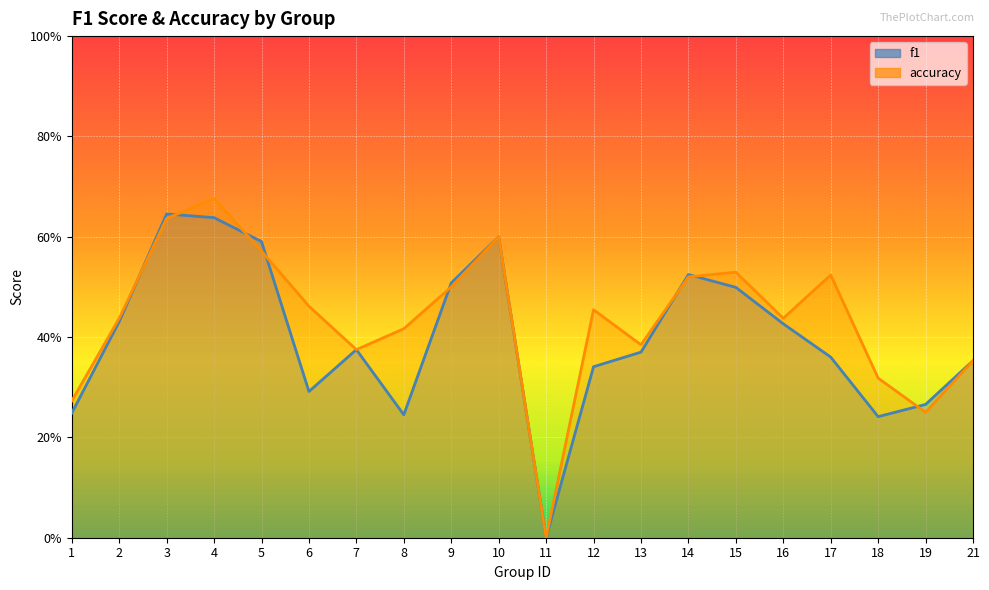

After their last crossing, which series has the higher values: f1 or accuracy?

f1